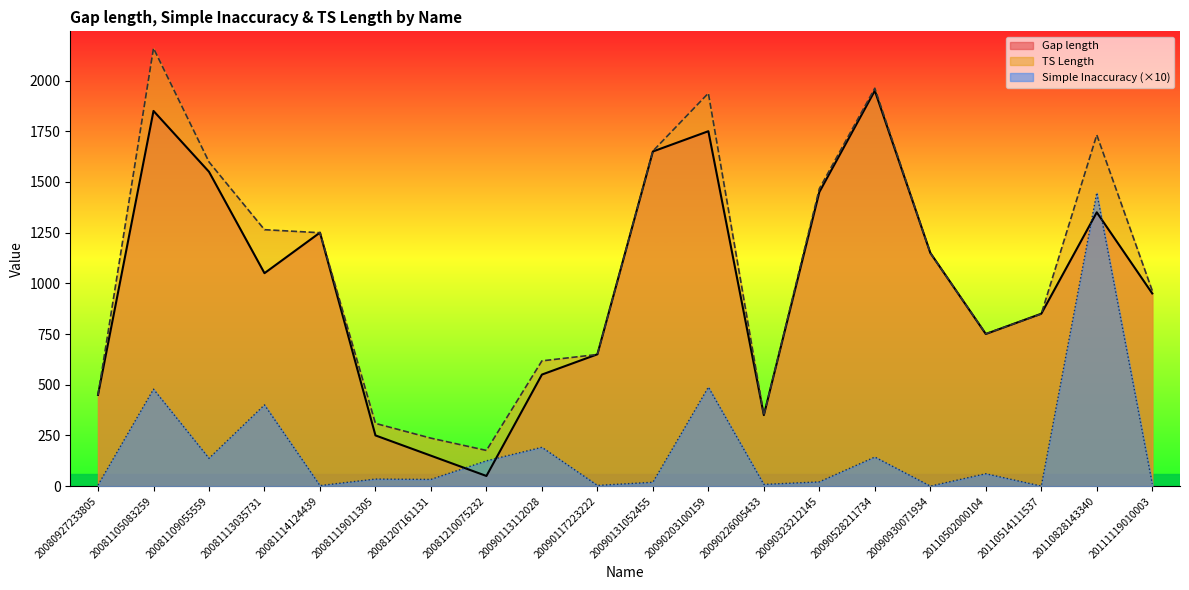

True or false: TS Length and Simple Inaccuracy intersect in this chart.

False